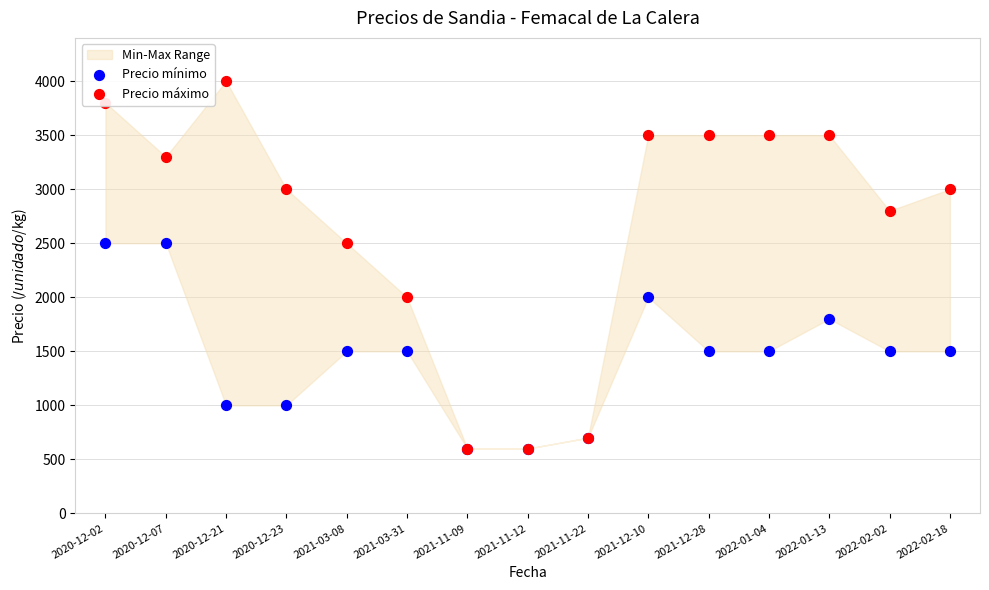

At which category is the sum across all series the highest?

2020-12-02